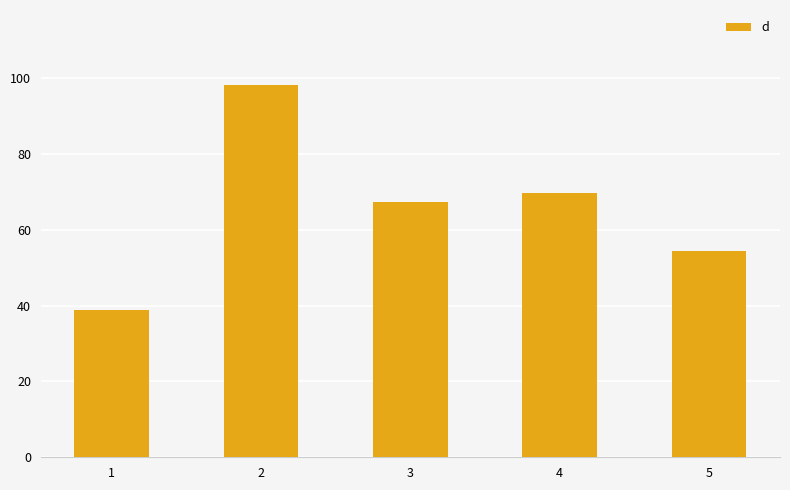

Where does the data first go above 67?

2